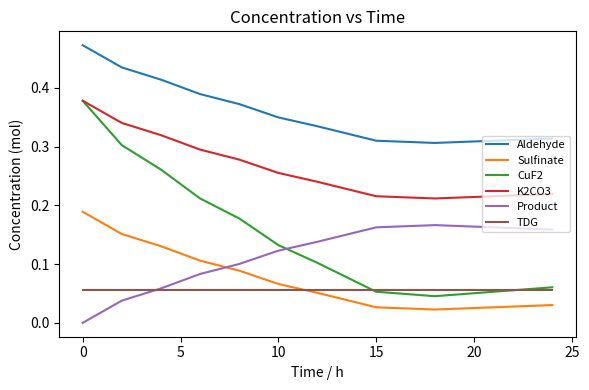

True or false: Product and Aldehyde intersect in this chart.

False